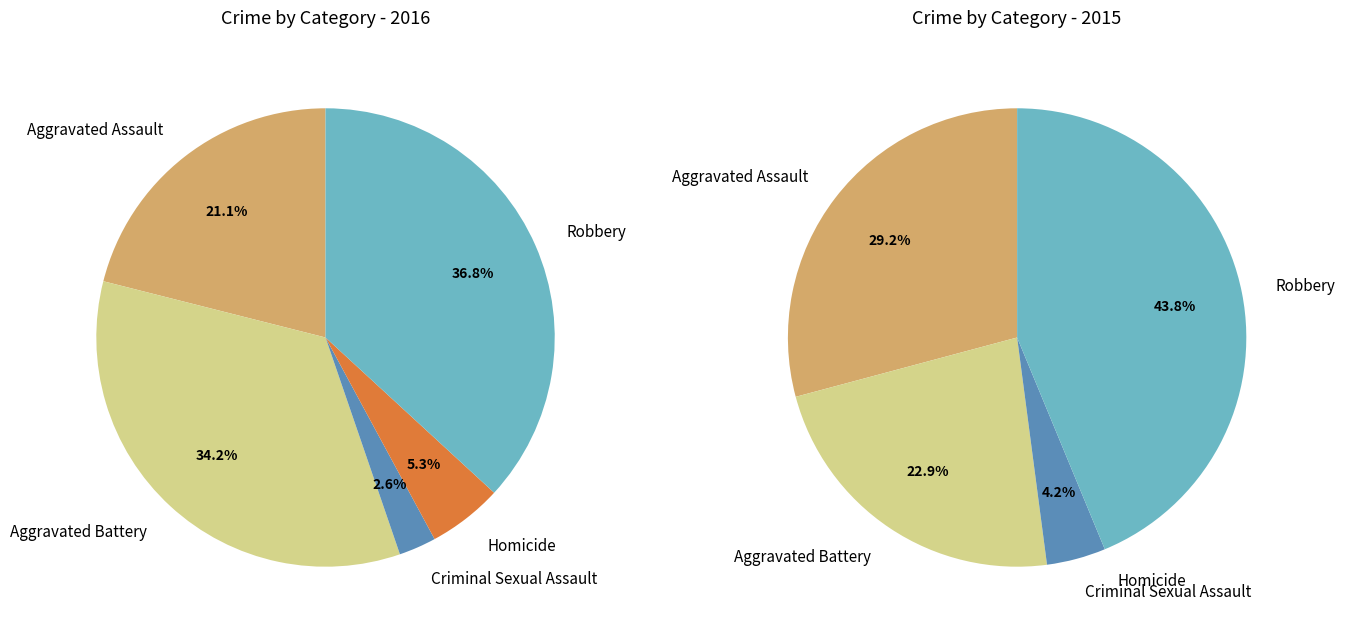

Between 2 and 4, which series saw the biggest shift?

values_2015